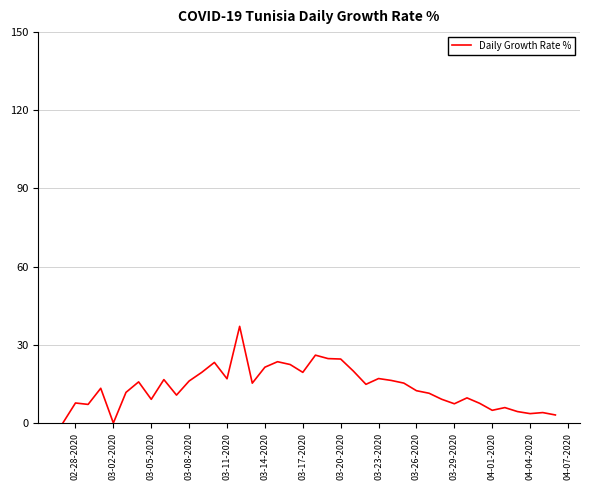

What is the maximum value shown in the chart?

37.1